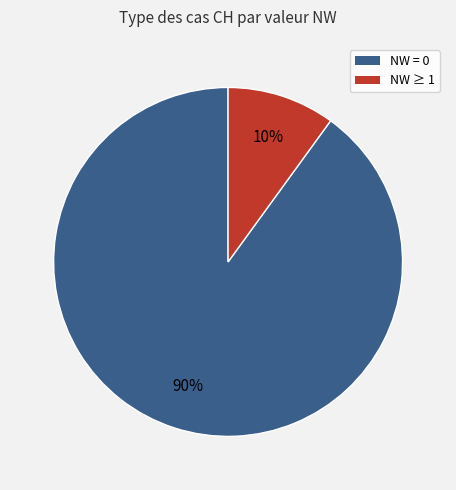

To the nearest percent, what is the difference between the largest and smallest slice percentages?

80%